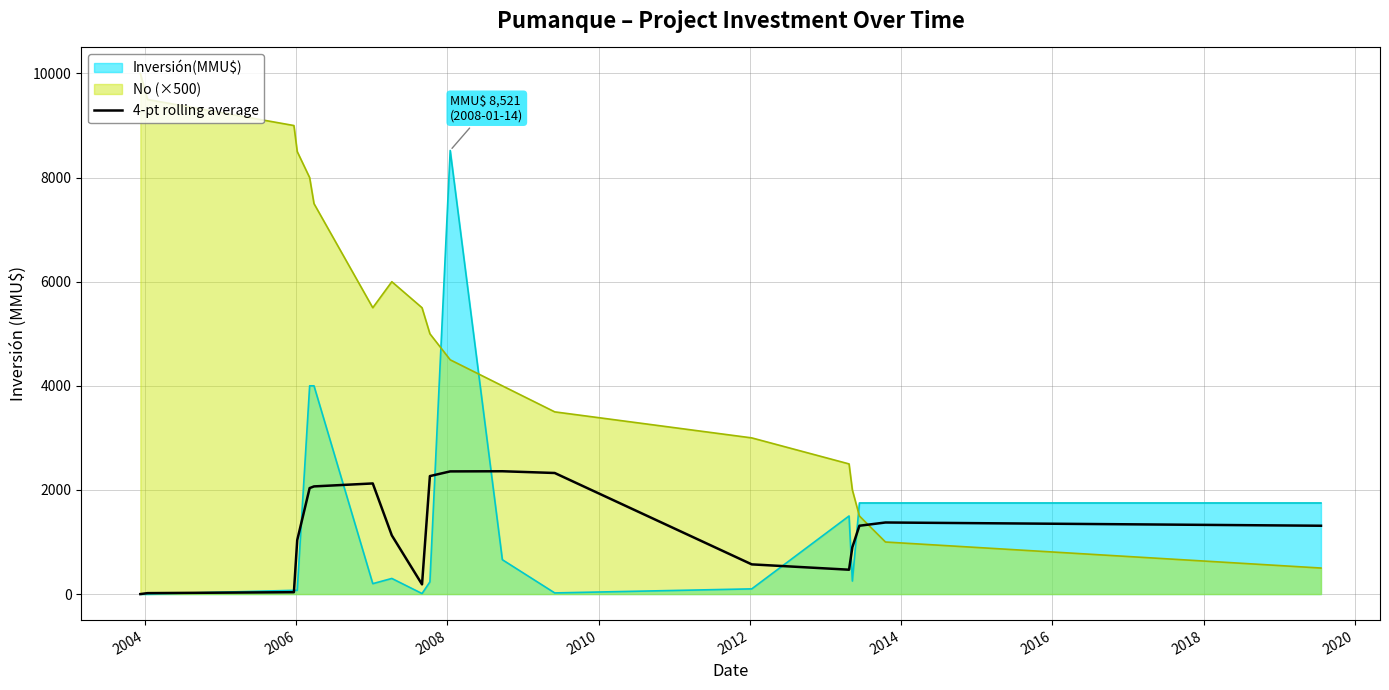

Which series has the largest total across all categories?

No (×500)